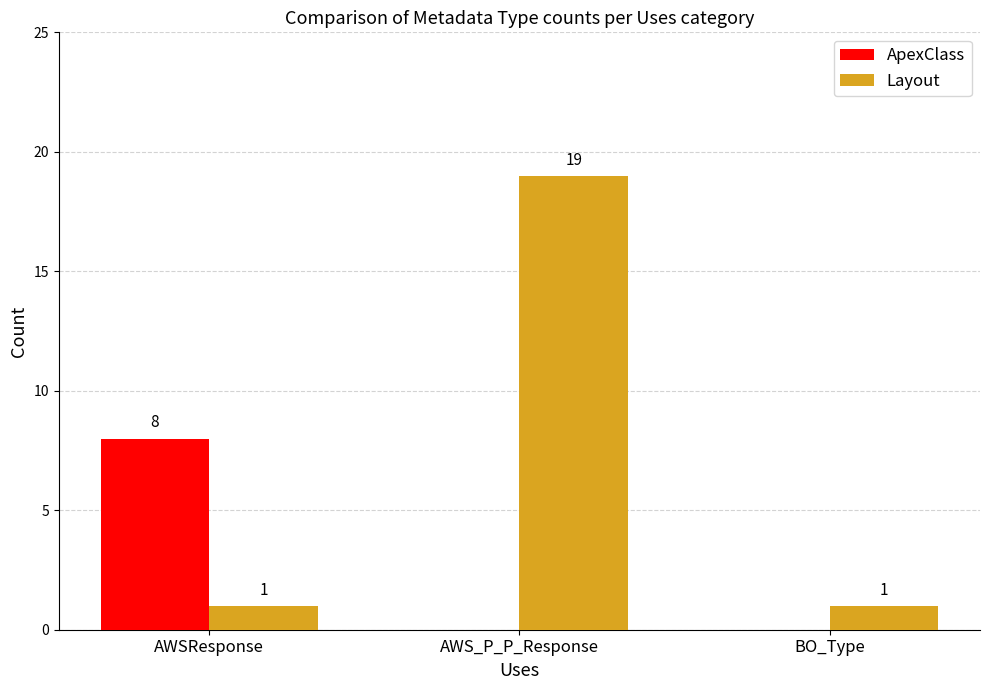

What is the greatest value displayed?

19